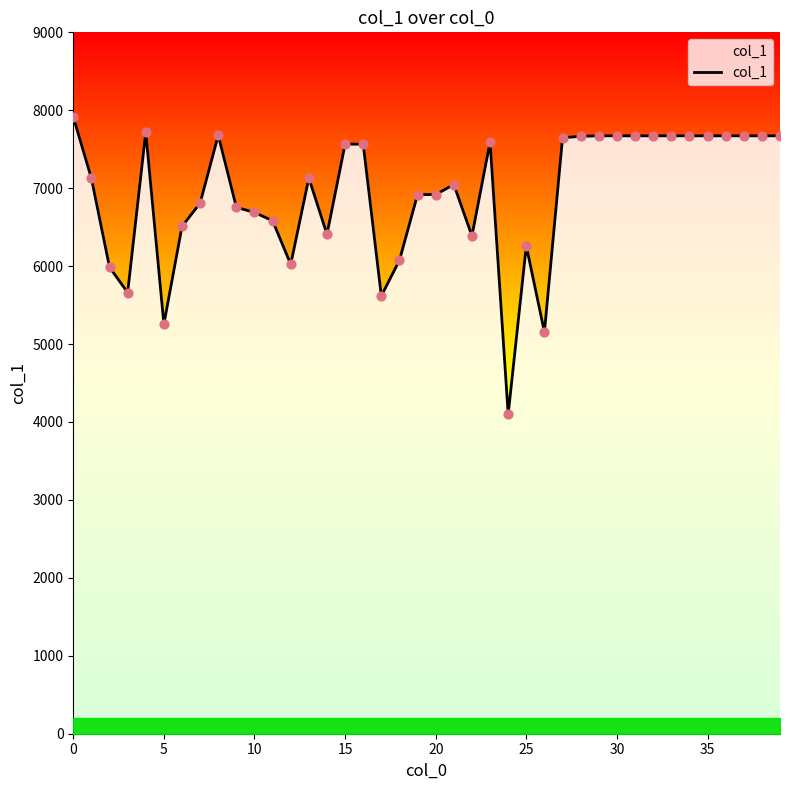

What is the difference between the maximum and minimum values?

3814